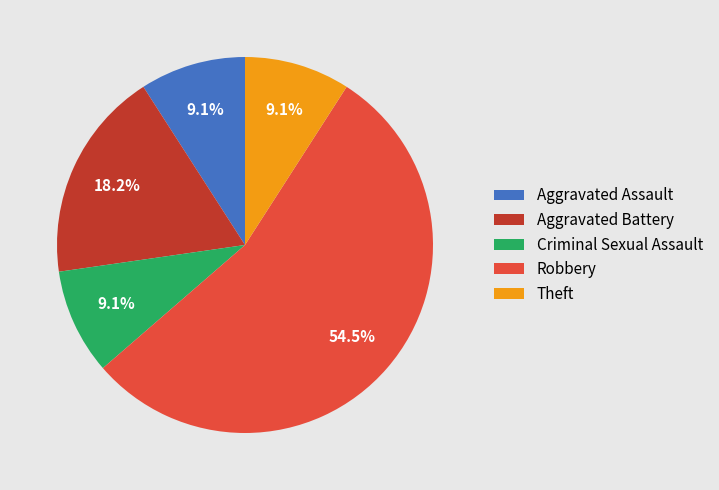

What portion of the pie excludes Aggravated Battery?

81.8%